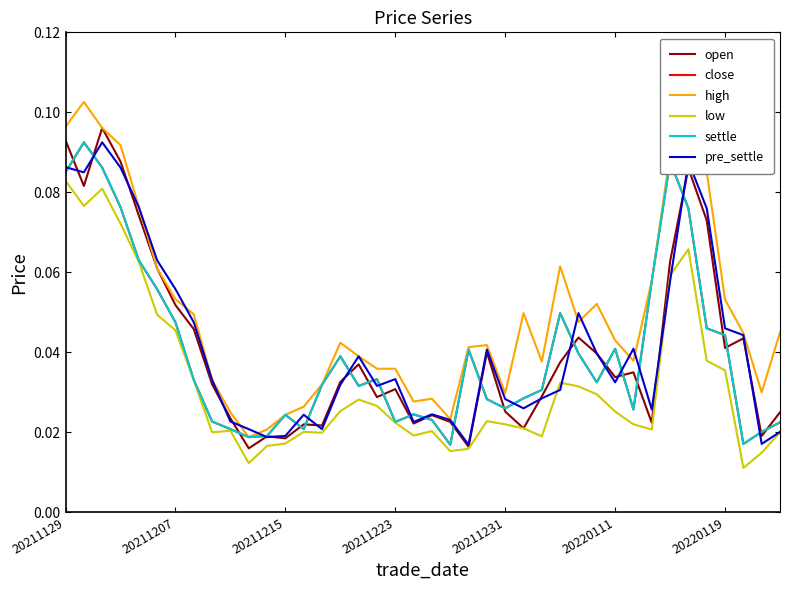

How many interior local peaks does the close series have?

9